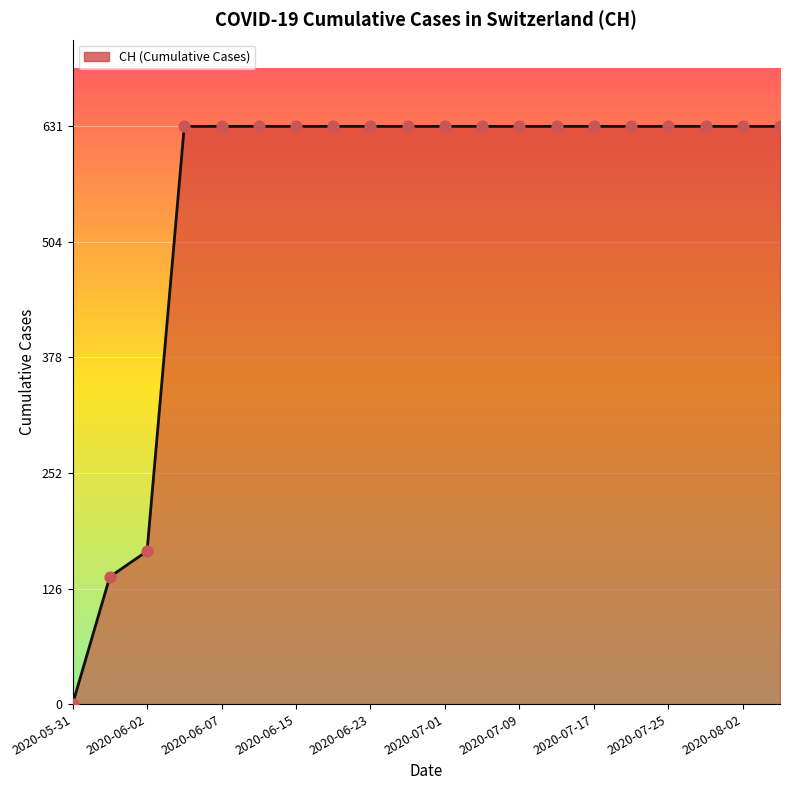

What is the greatest value displayed?

631